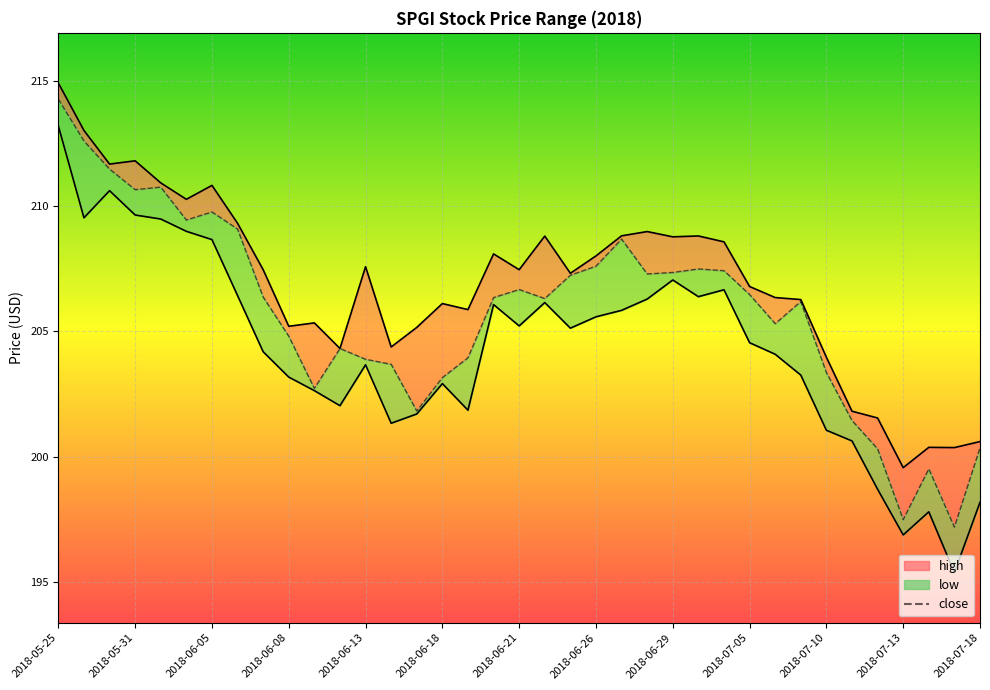

Where is high_line nearest to the value 207?

2018-07-05